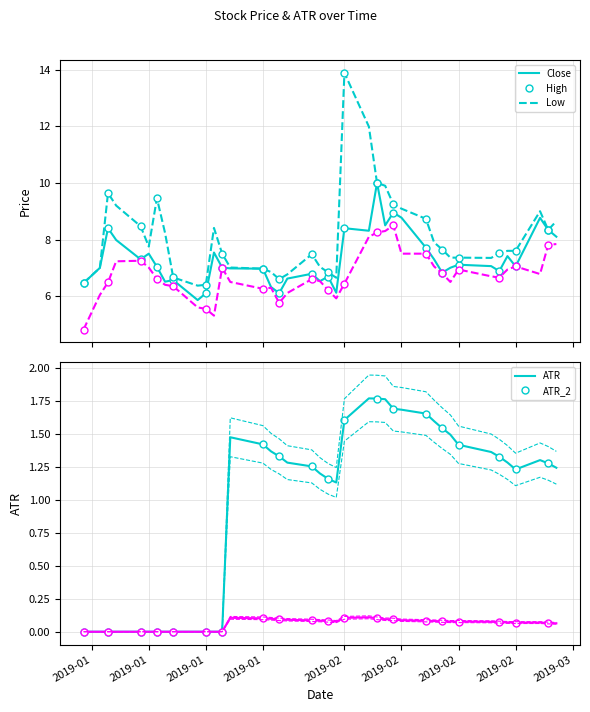

How many lines are shown in the chart?

5